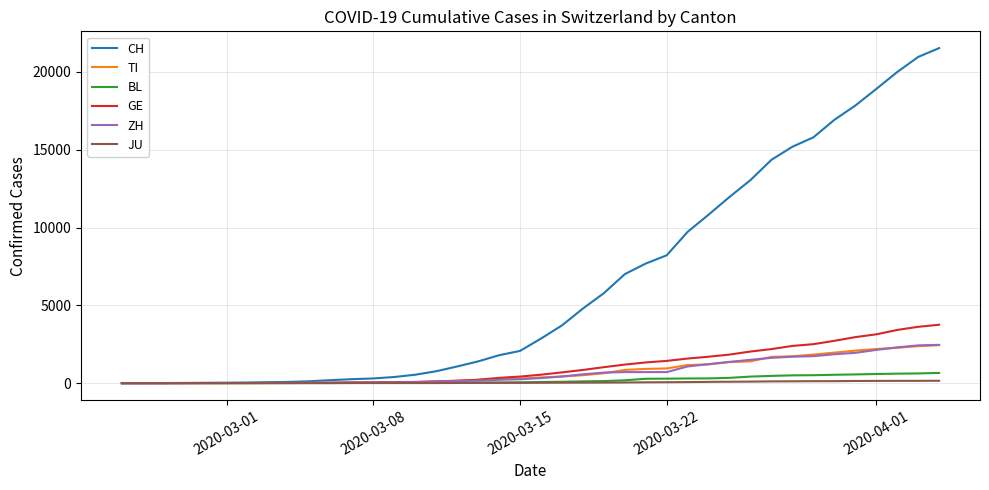

Which series has the largest range (max minus min)?

CH